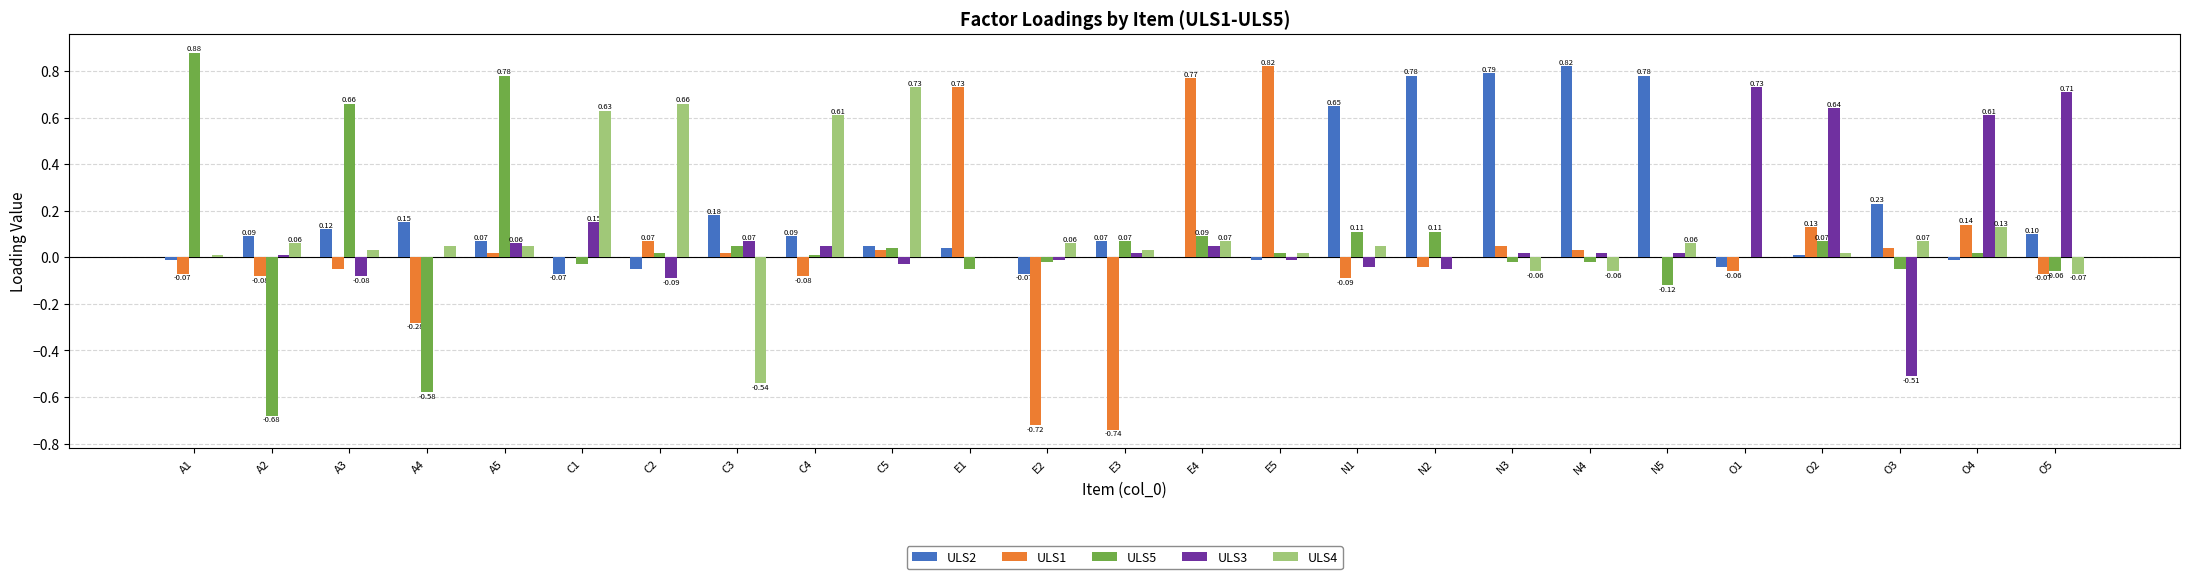

What is the difference between the ULS2 values at A4 and A5?

0.1